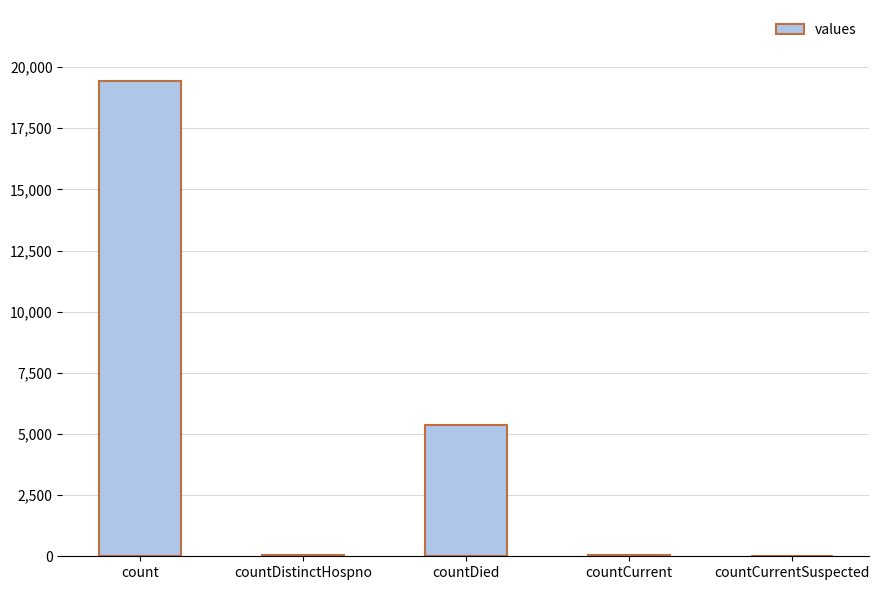

What is the sum of all values?

24875